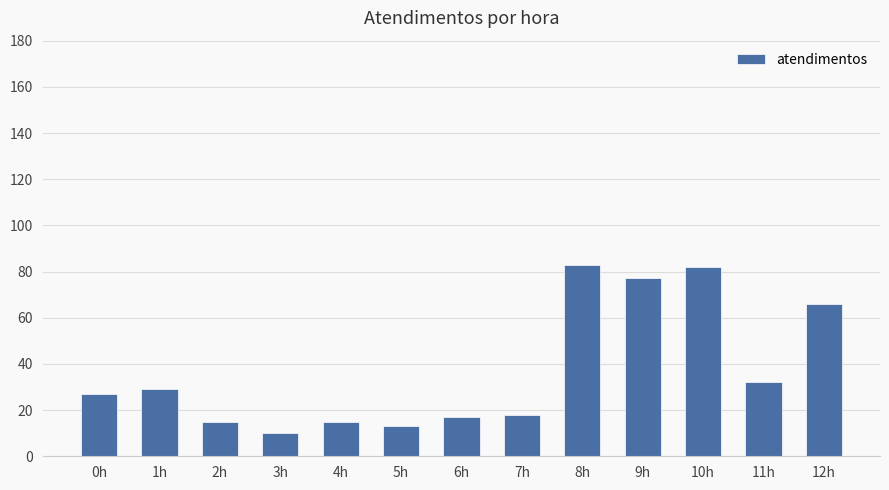

True or false: the data shows 82 at 10h.

True